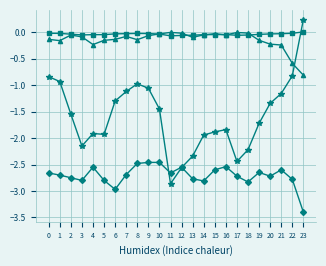

Which category has the highest value across all series?

23